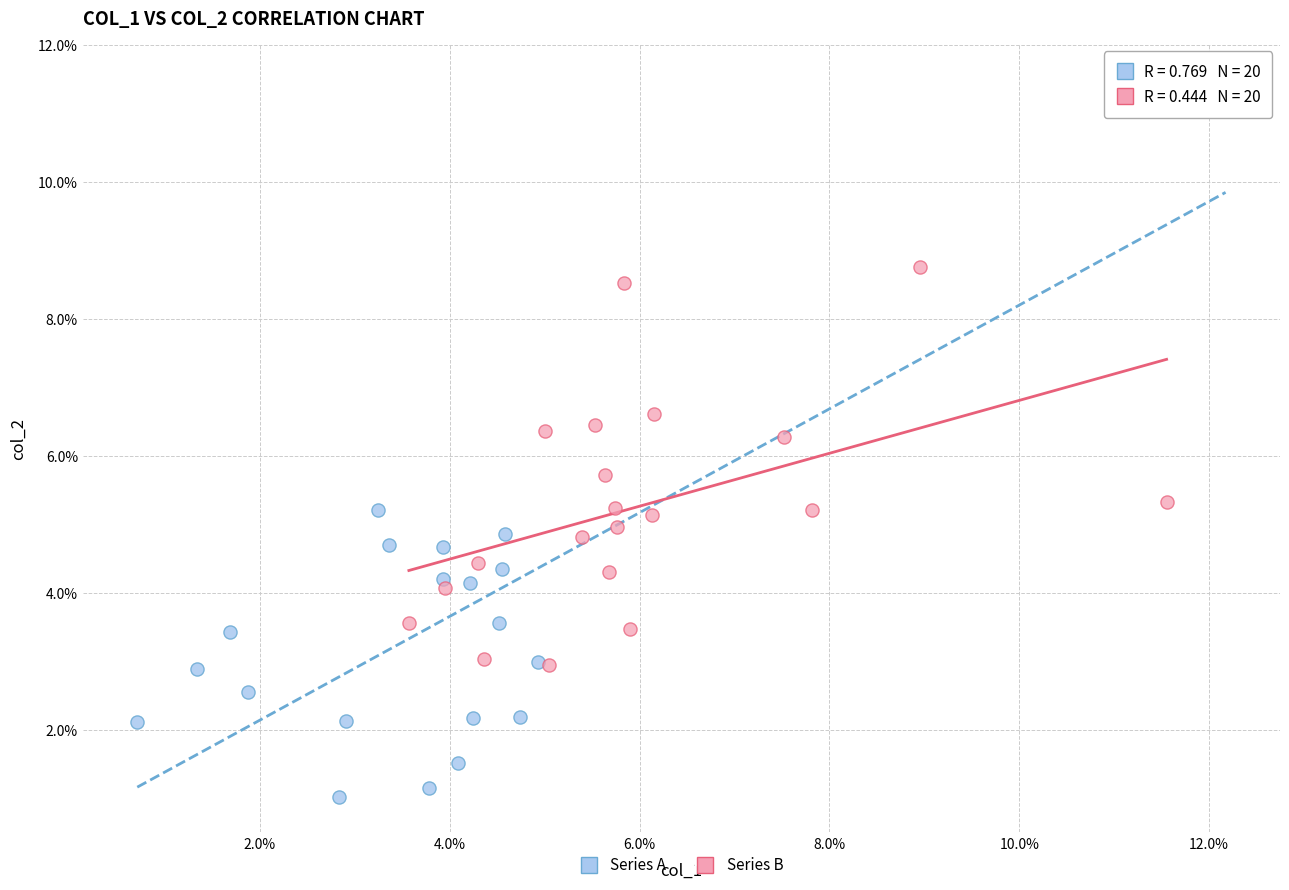

Which series contains the lowest Y value?

Series A